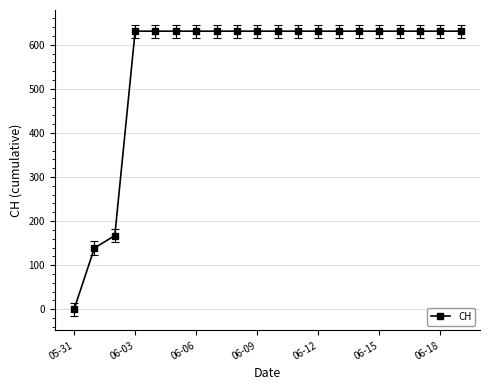

What is the sum of all values?

11033